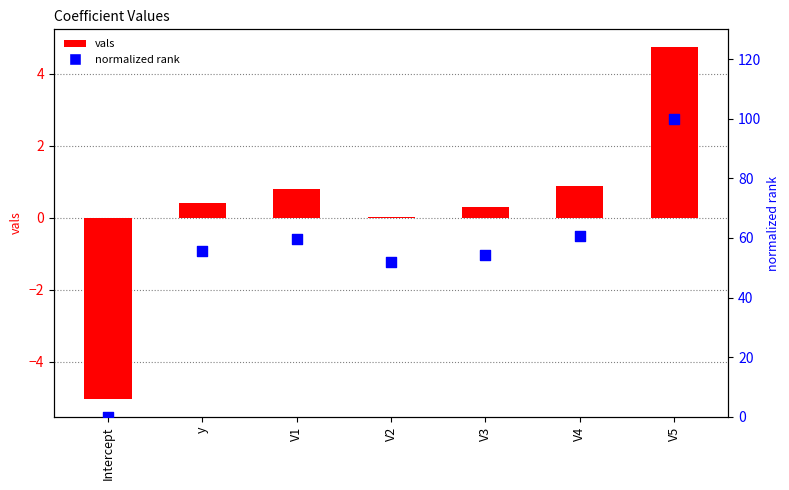

Which series contains the lowest Y value?

vals